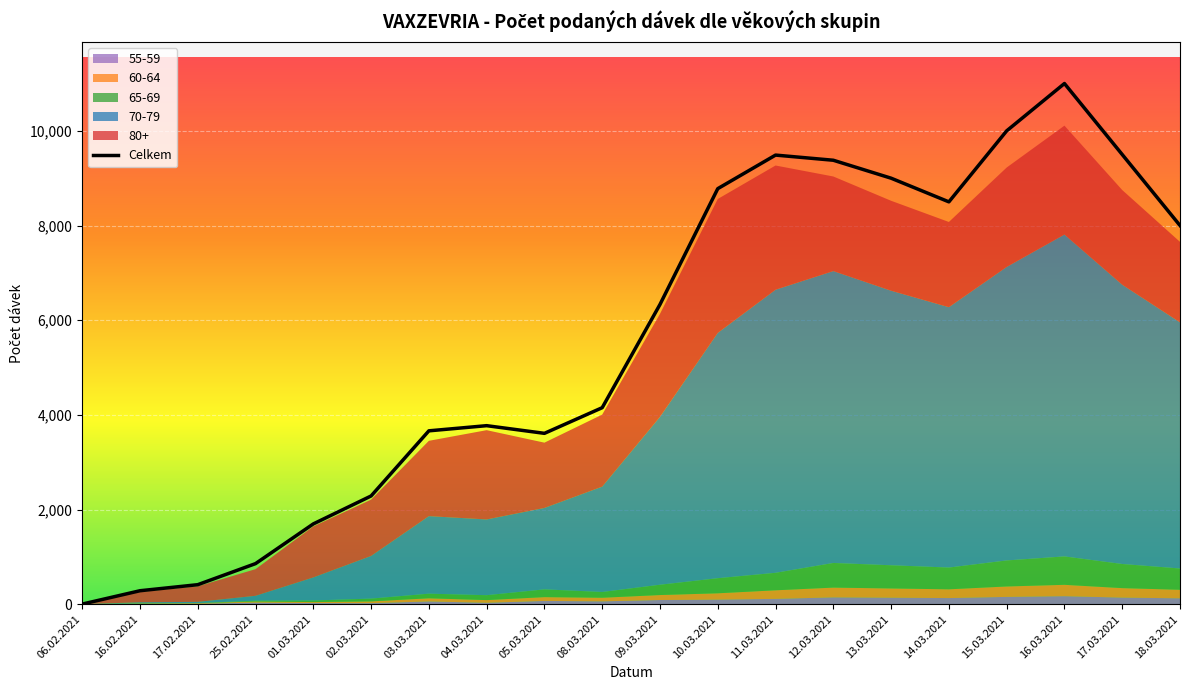

The 70-79 series shows 5500 at 14.03.2021. True or false?

True